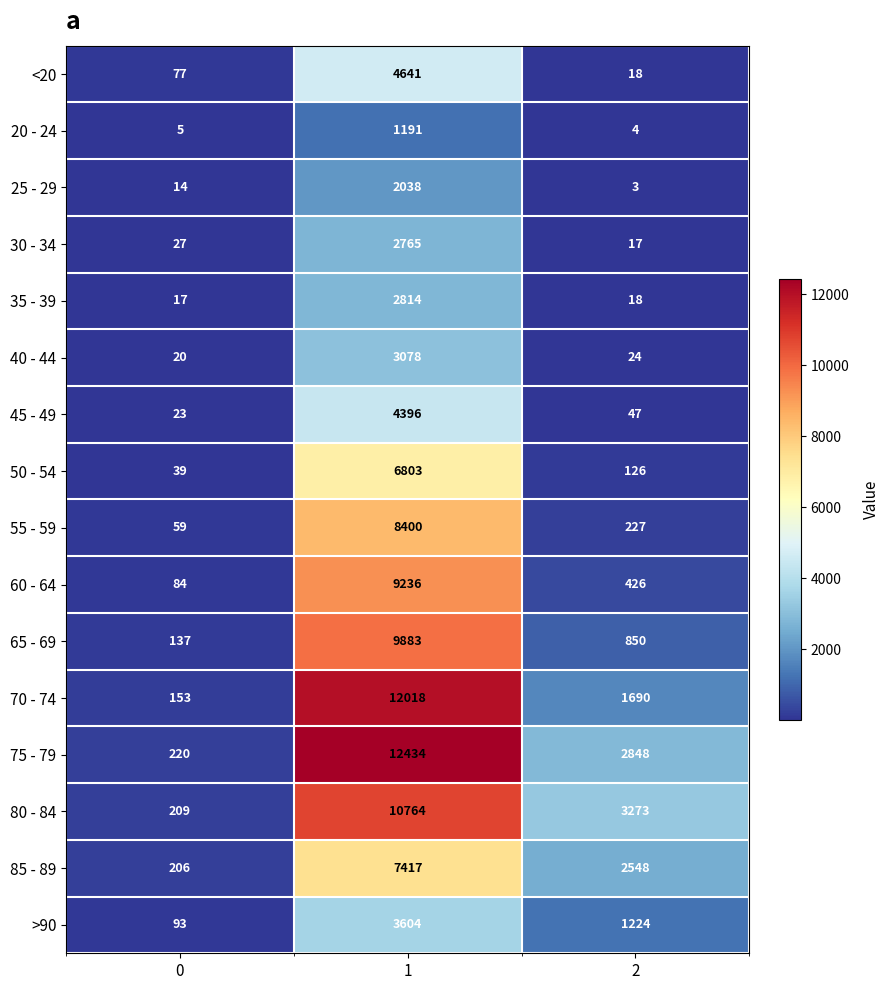

What is the total value across all series at 1?

101482